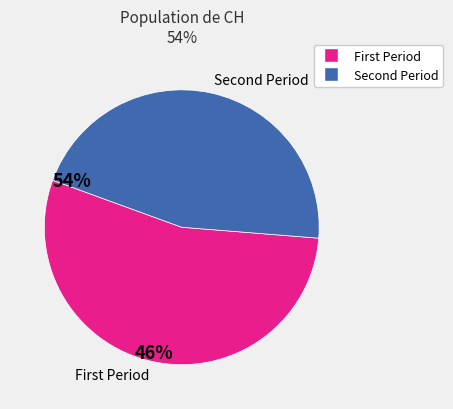

Rank the categories by value from highest to lowest.

First Period, Second Period